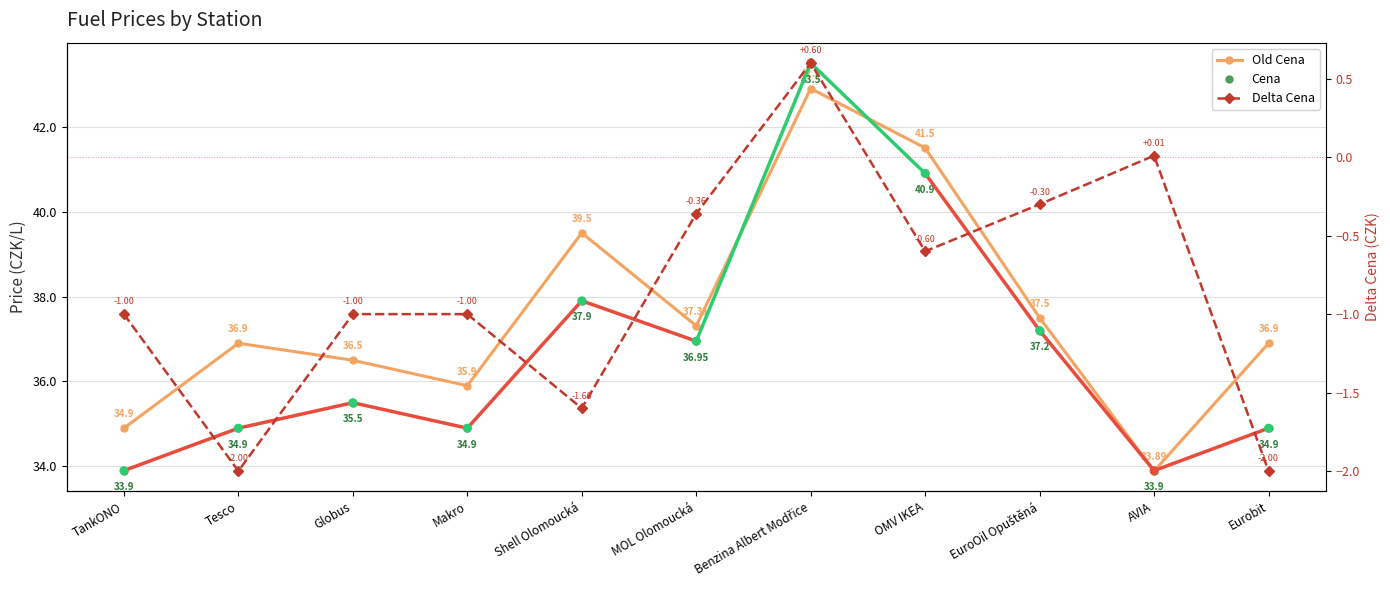

Which series has the widest spread of Y values?

Cena